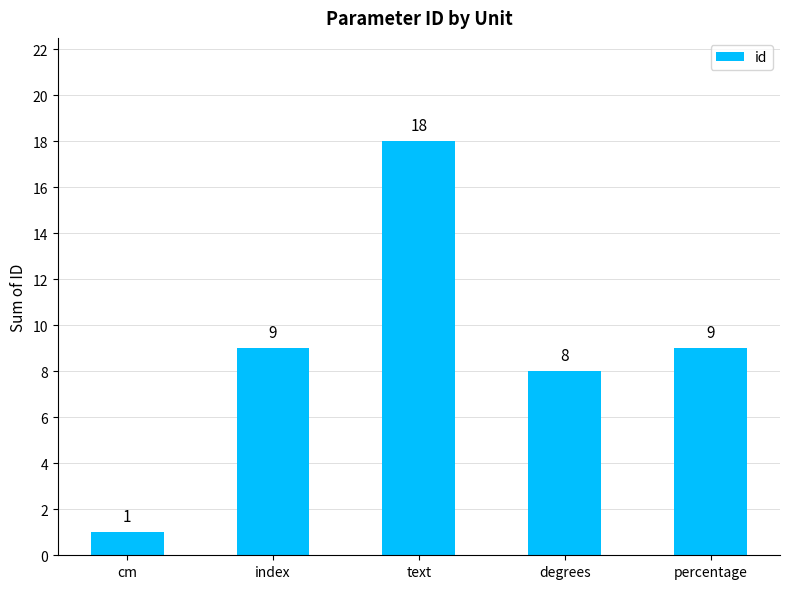

Is it true that the value at text is 27?

False